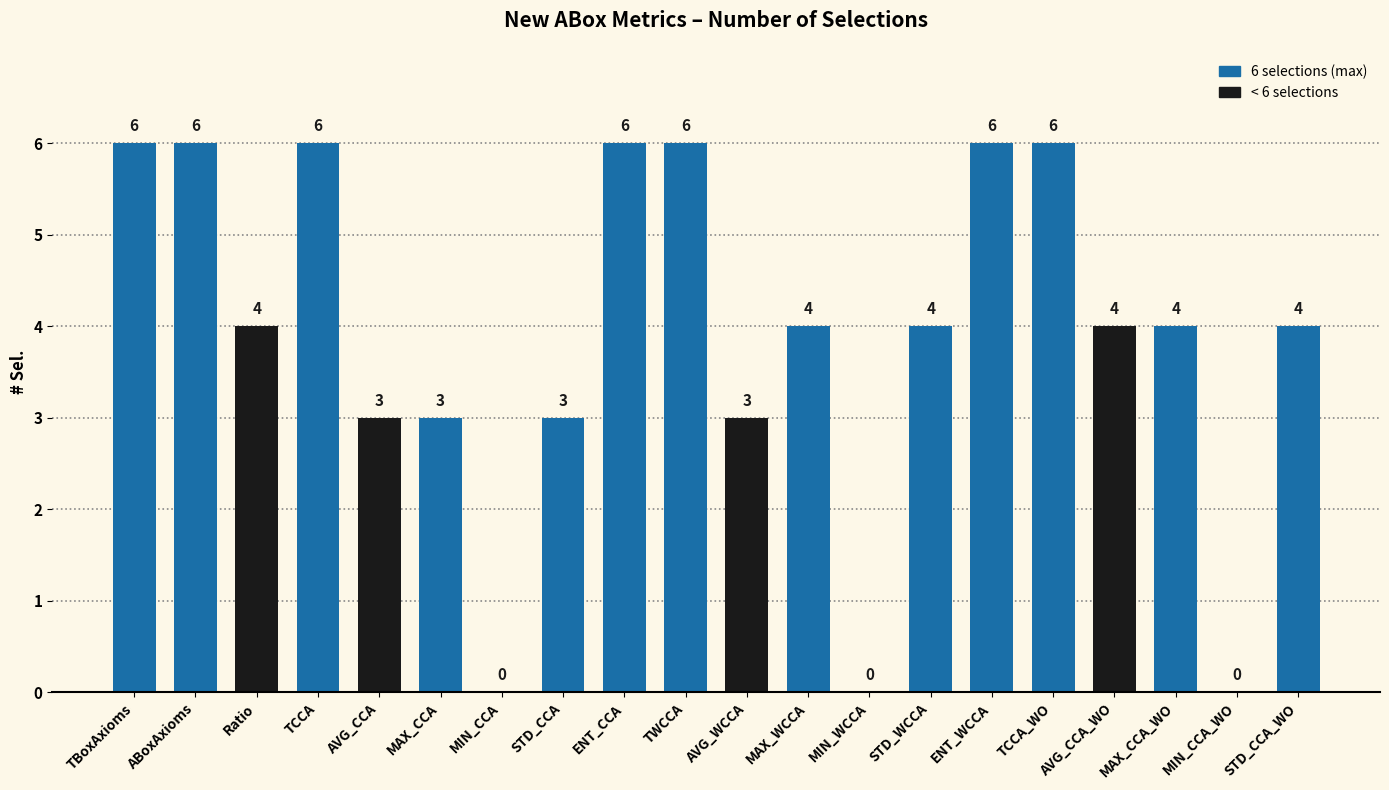

What is the approximate value at MAX_WCCA?

4